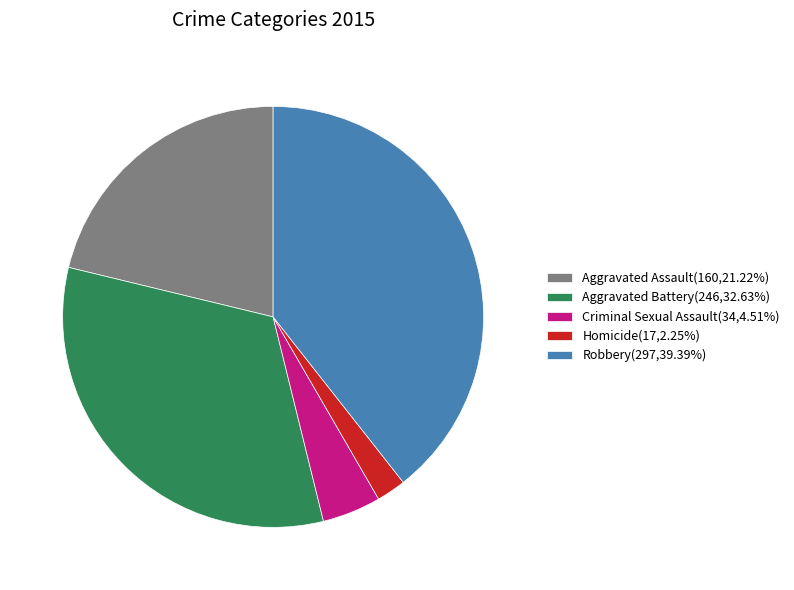

Do Aggravated Assault(160,21.22%) and Robbery(297,39.39%) together represent more than half of the pie?

Yes